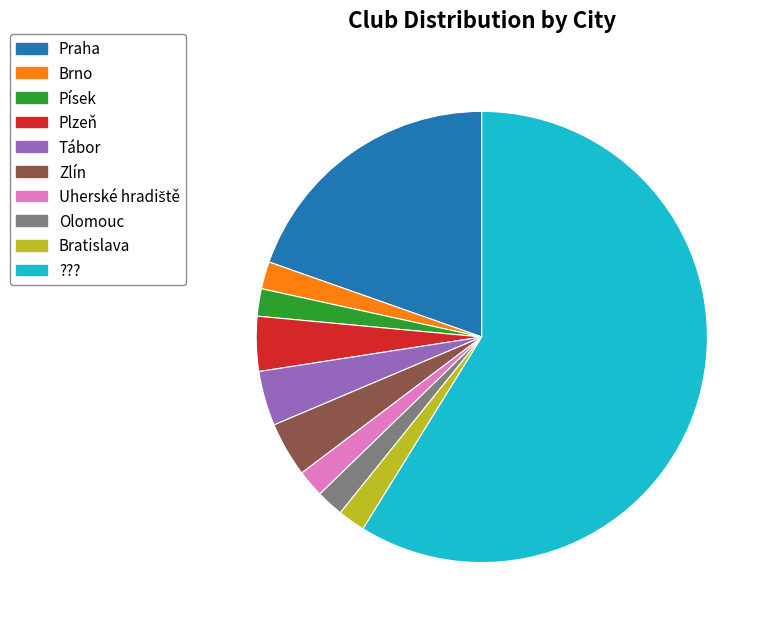

Which category has the biggest portion of the pie?

???